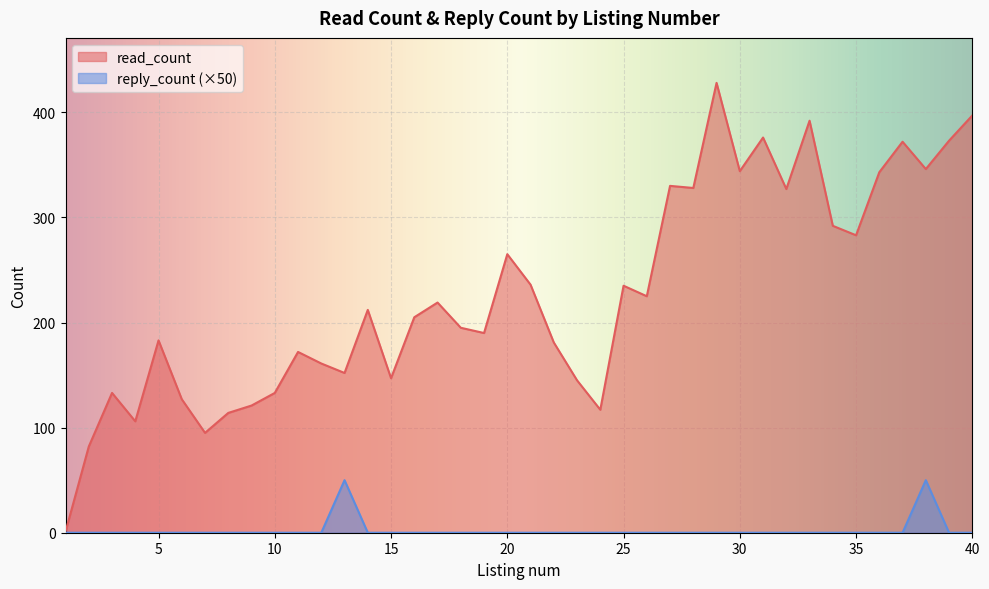

List the series in order of their peak value, lowest first.

reply_count (×50), read_count